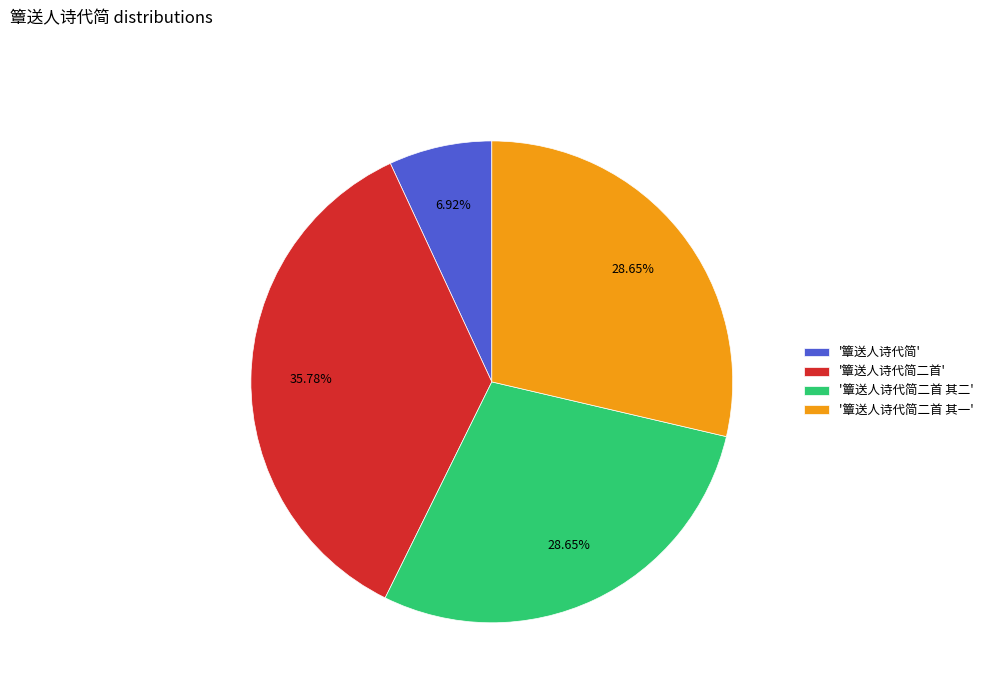

To the nearest percent, what is the difference between the largest and smallest slice percentages?

29%